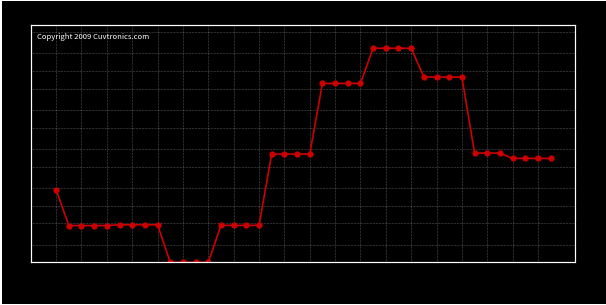

What is the maximum value shown in the chart?

7.5